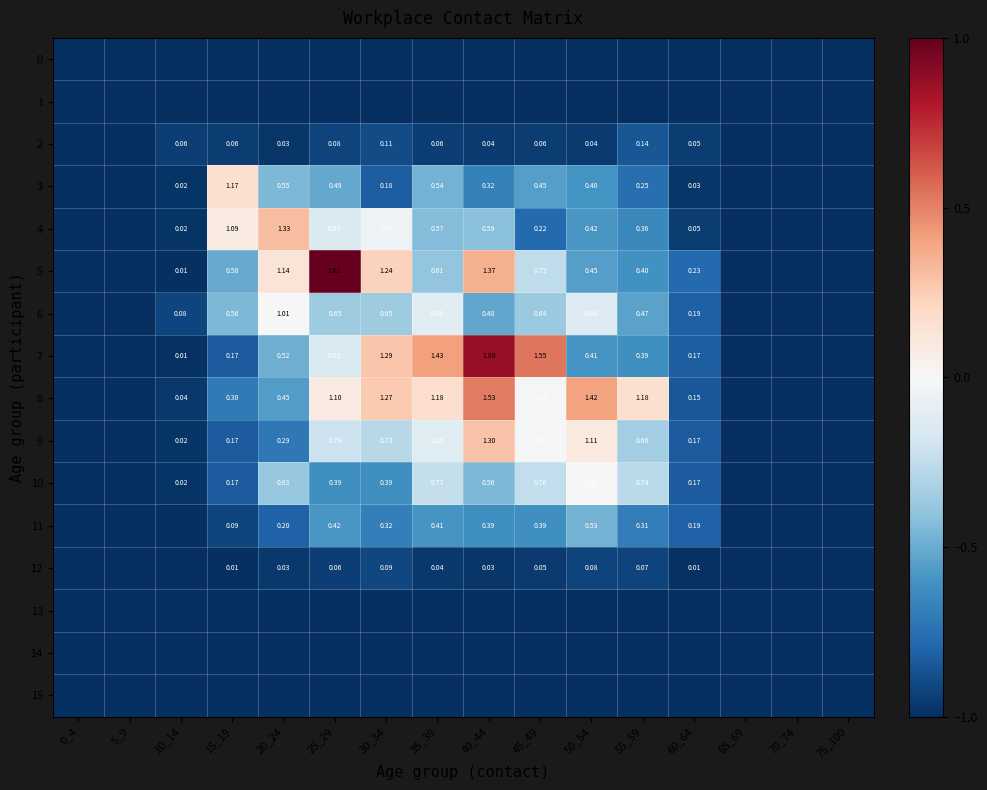

List the labels in order of 15 value, largest first.

0_4, 5_9, 10_14, 15_19, 20_24, 25_29, 30_34, 35_39, 40_44, 45_49, 50_54, 55_59, 60_64, 65_69, 70_74, 75_100